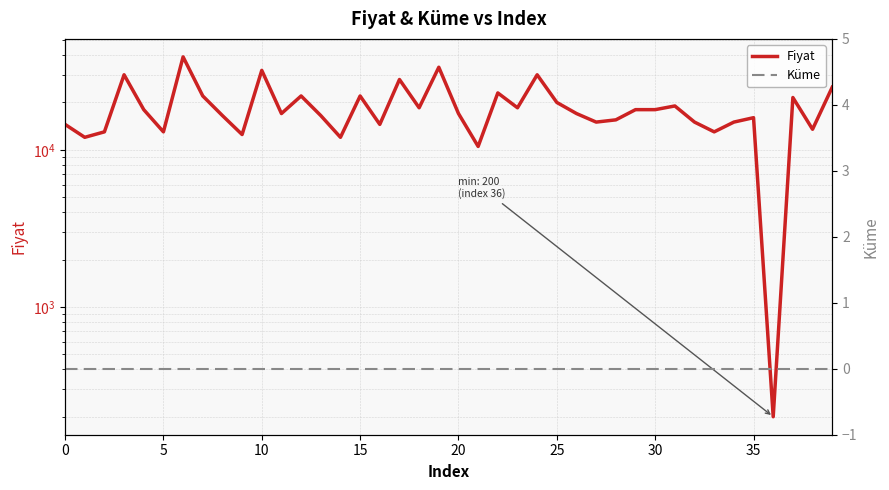

What is the total value across all series at 26?

17000